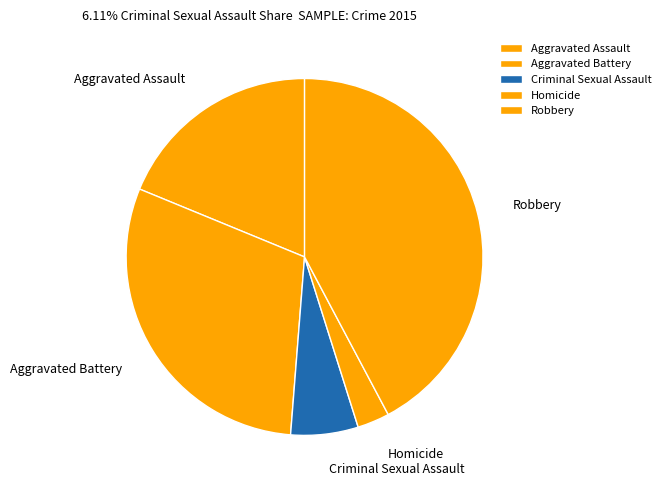

The Aggravated Battery slice represents 30% of the pie. True or false?

True